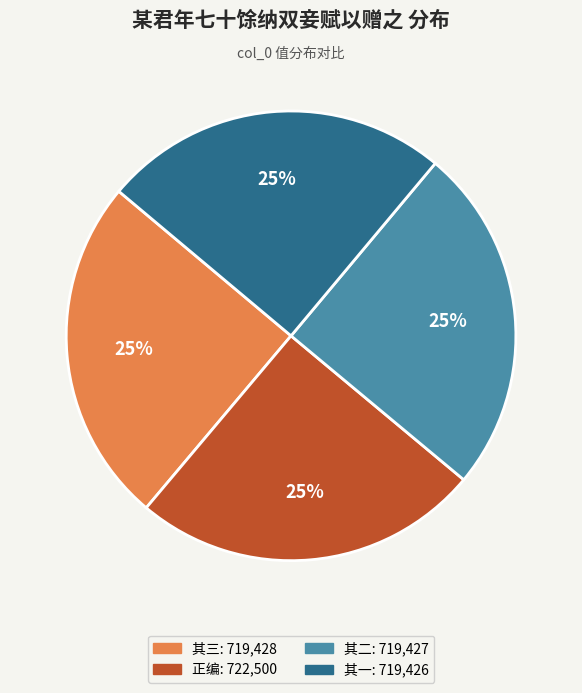

Count the number of slices in the pie.

4